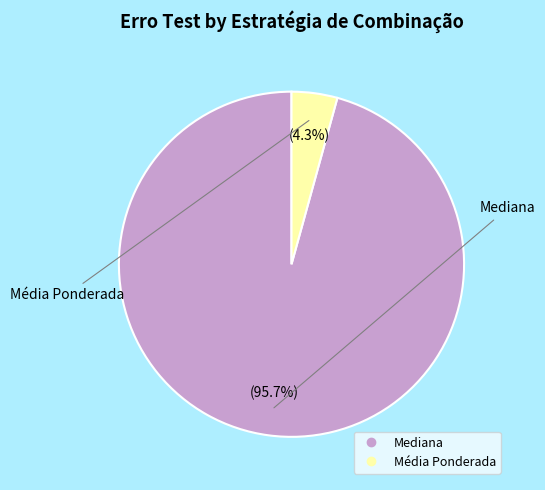

Is there a majority slice in this chart?

Yes